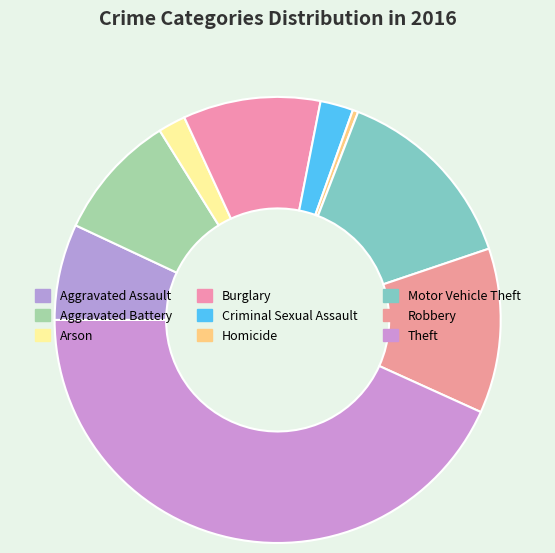

Is Theft the majority of the pie?

No